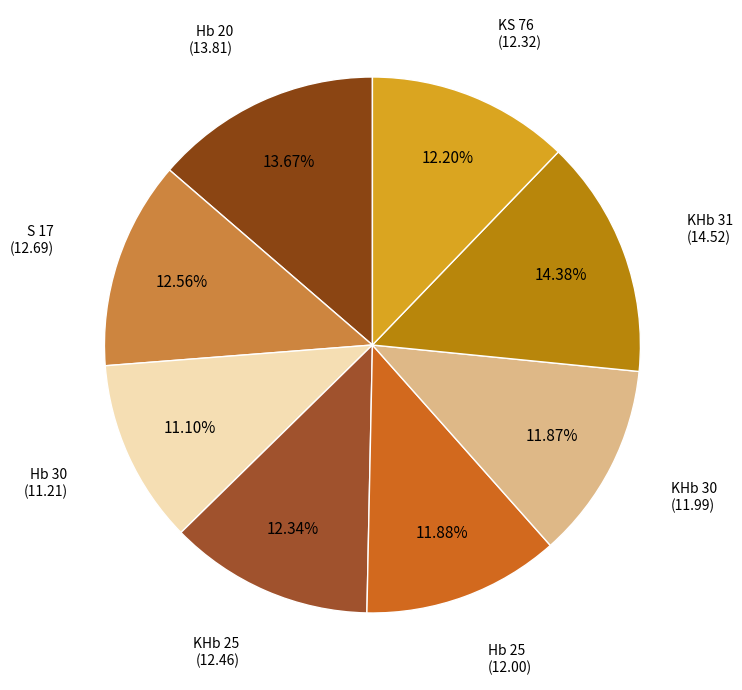

What is the ratio of the value at KS 76 to the value at S 17?

1.0